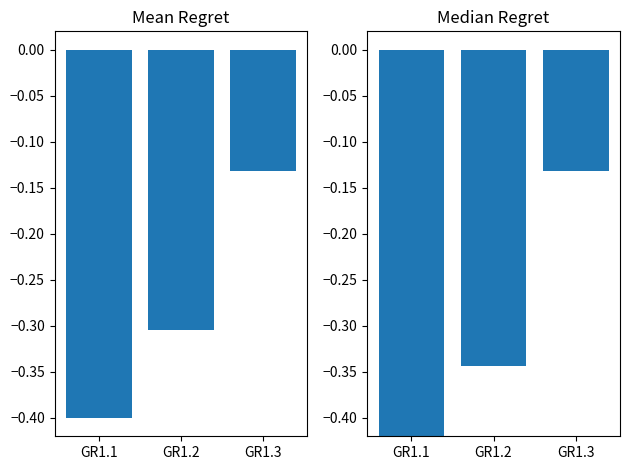

Rank the categories by Median Cost value from highest to lowest.

GR1.3, GR1.2, GR1.1